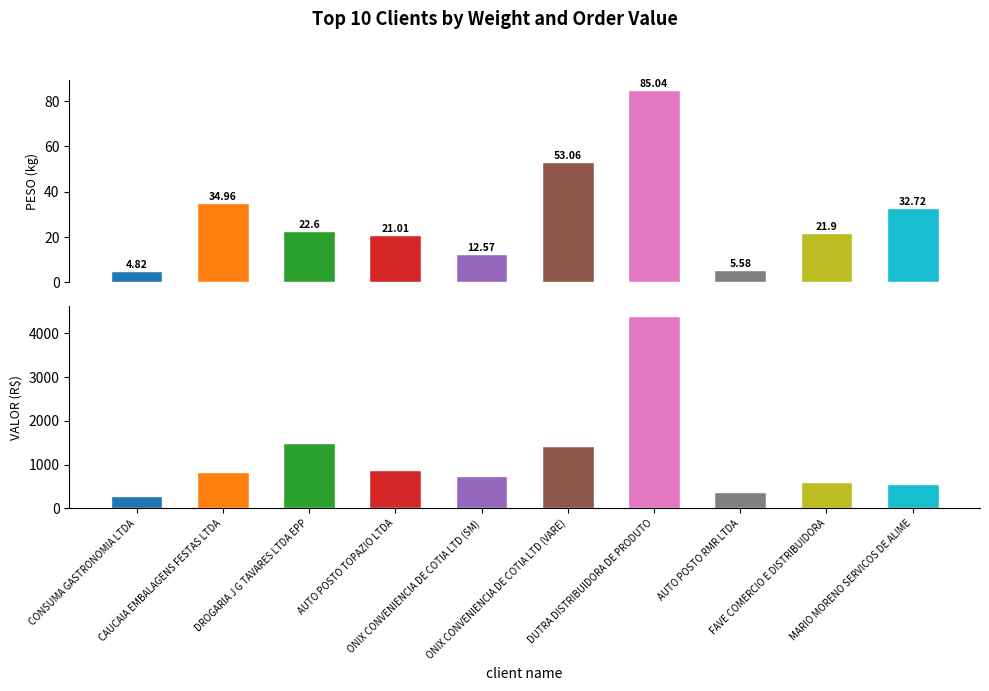

What is the maximum value shown in the chart?

4408.5